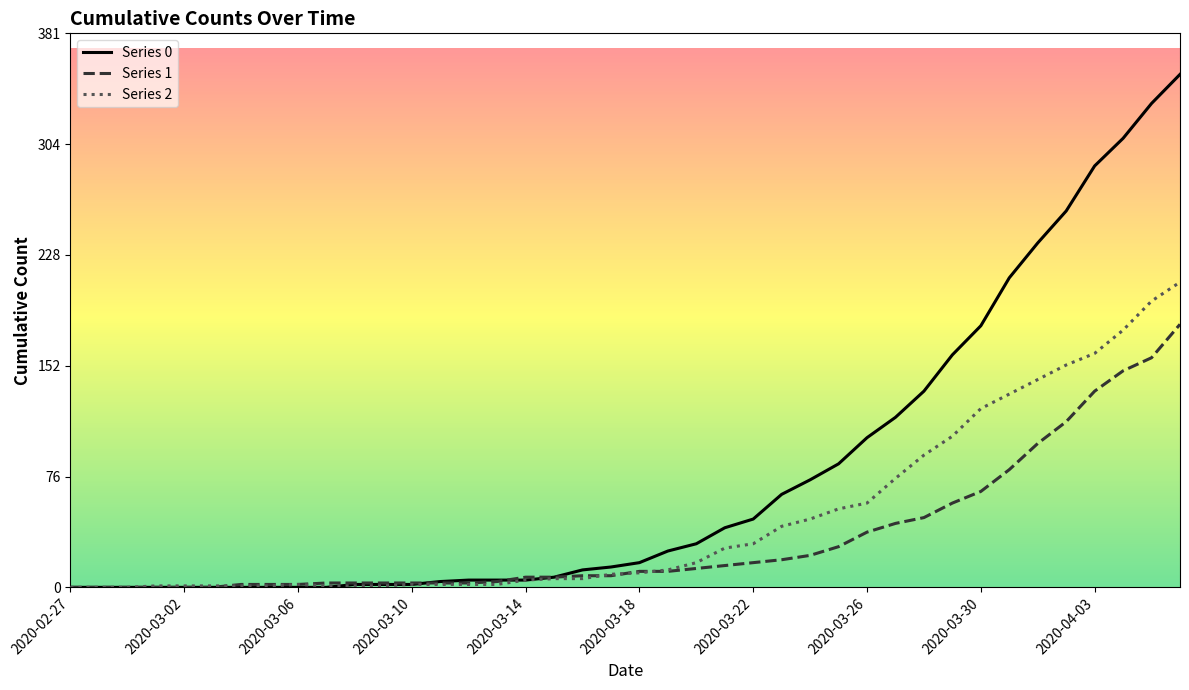

Rank the series by their maximum value, from lowest to highest.

Series 1, Series 2, Series 0